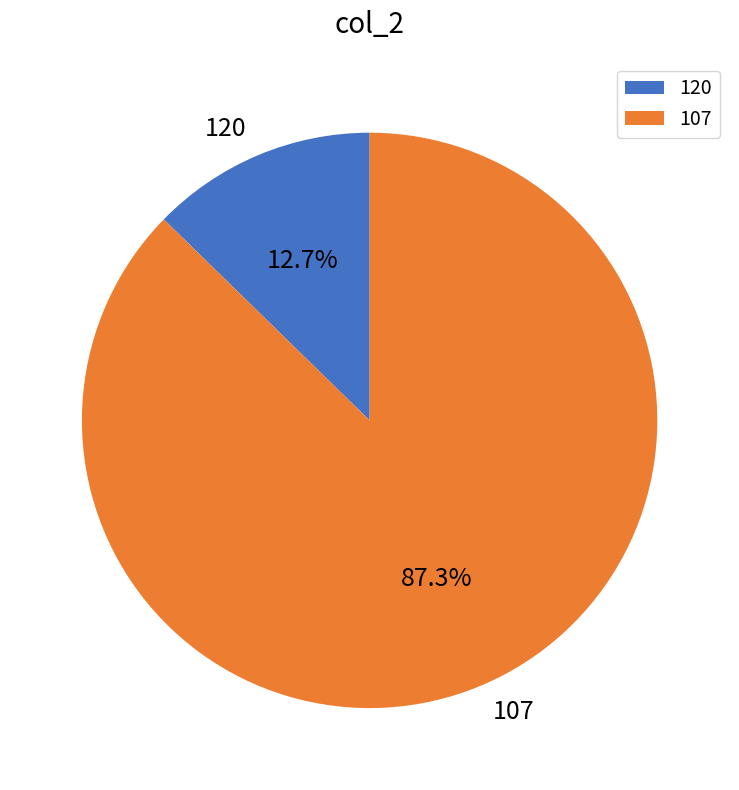

To the nearest percent, what is the average slice percentage?

50%